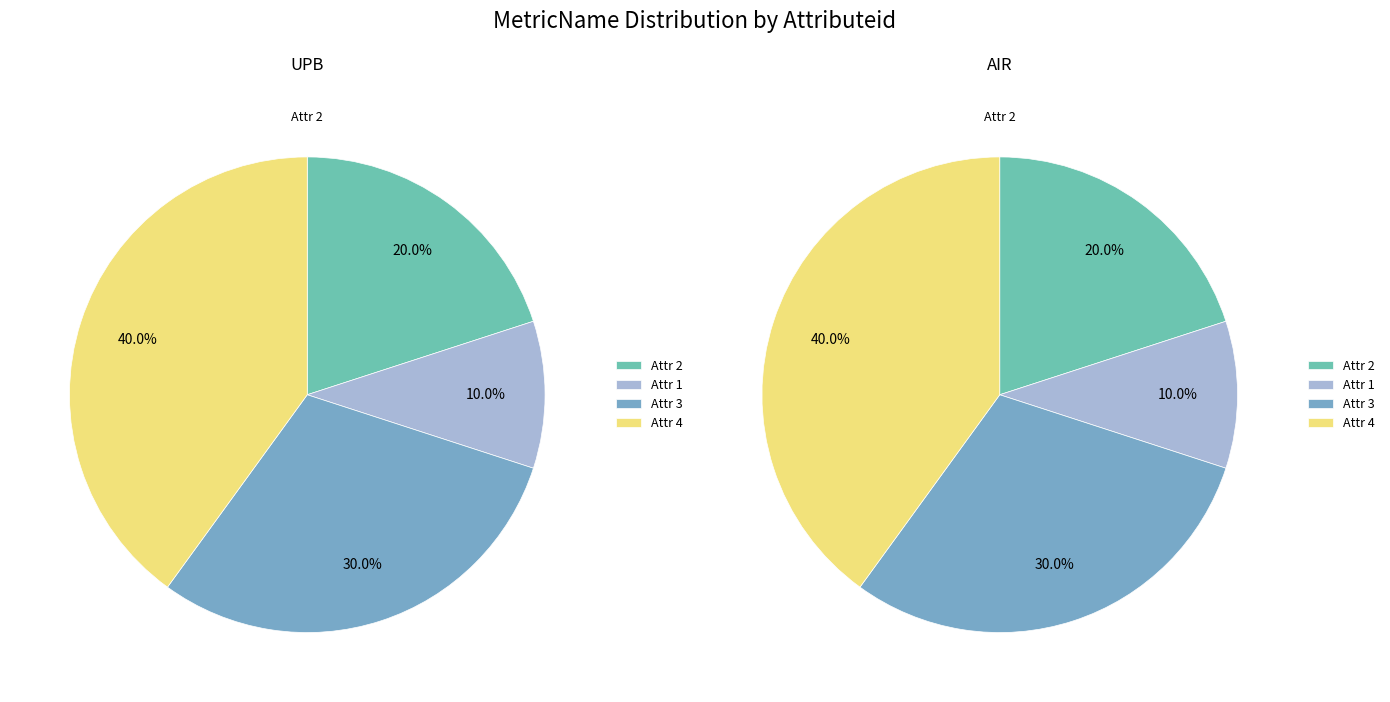

What is the smallest slice in the pie chart?

1